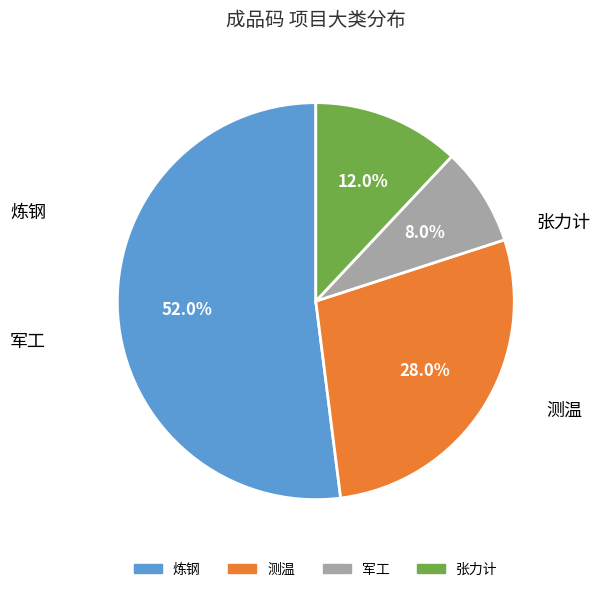

Approximately how many times larger is the value at 测温 compared to 张力计?

2.3